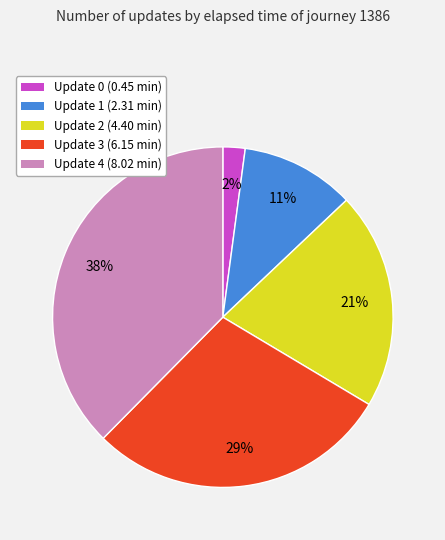

How many slices are in this pie chart?

5